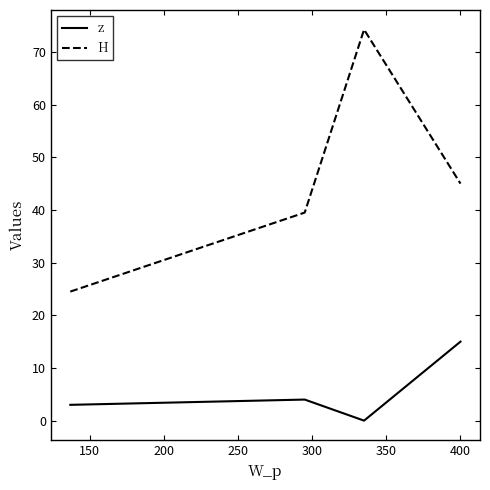

What is the average value of the z series?

5.5